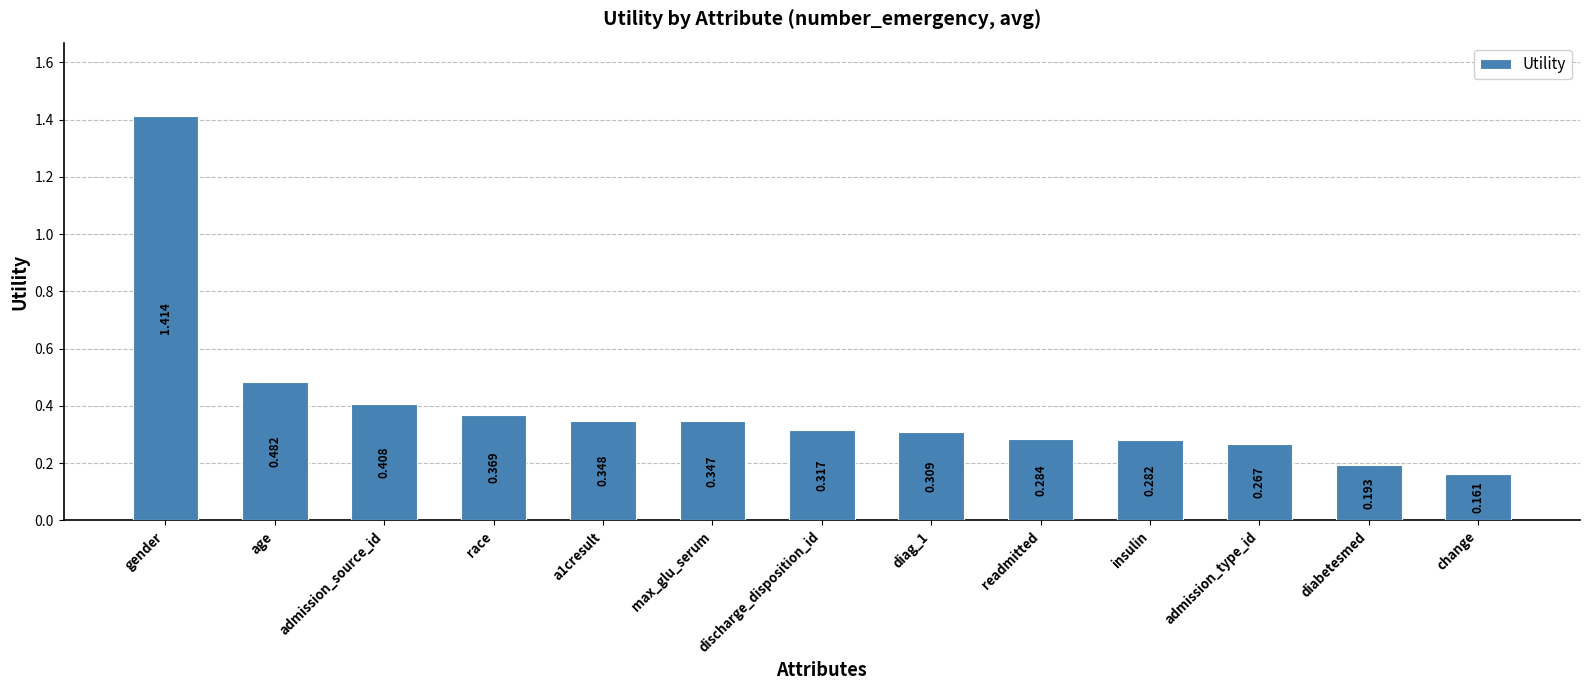

How many values are between 0 and 1?

12